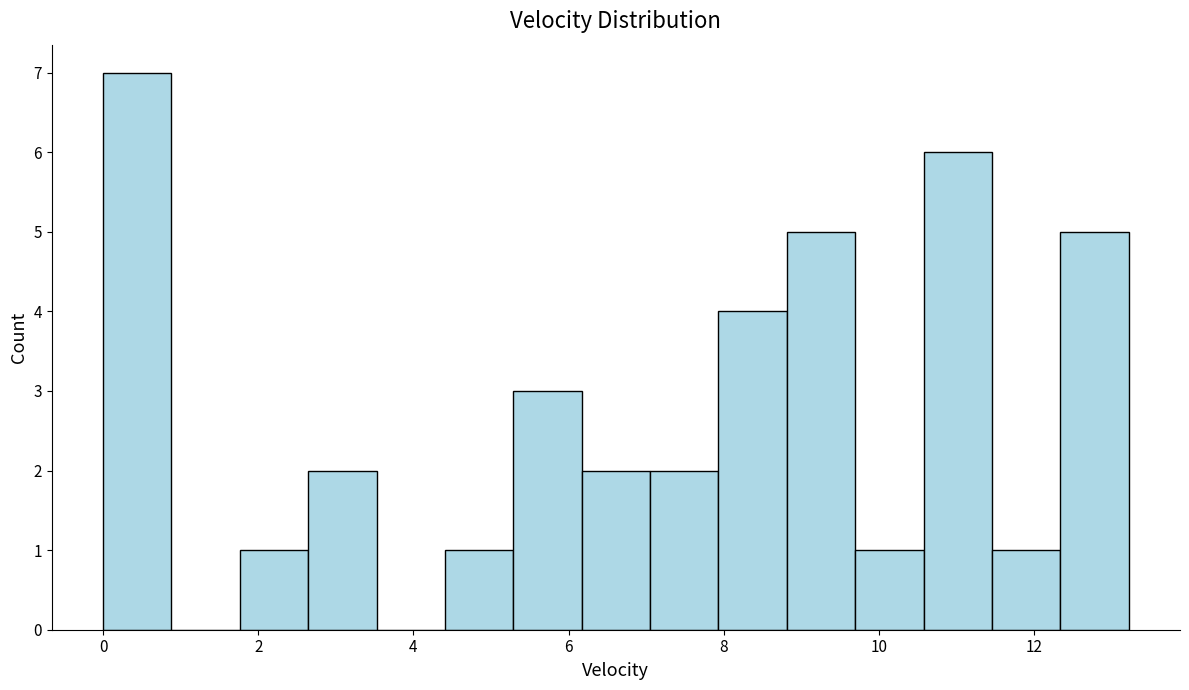

What is the height of the bar covering 0.0 to 0.8 on the x-axis? Neither the bar edges nor the heights are printed on the chart, so give them approximately, as read against the axes.

7